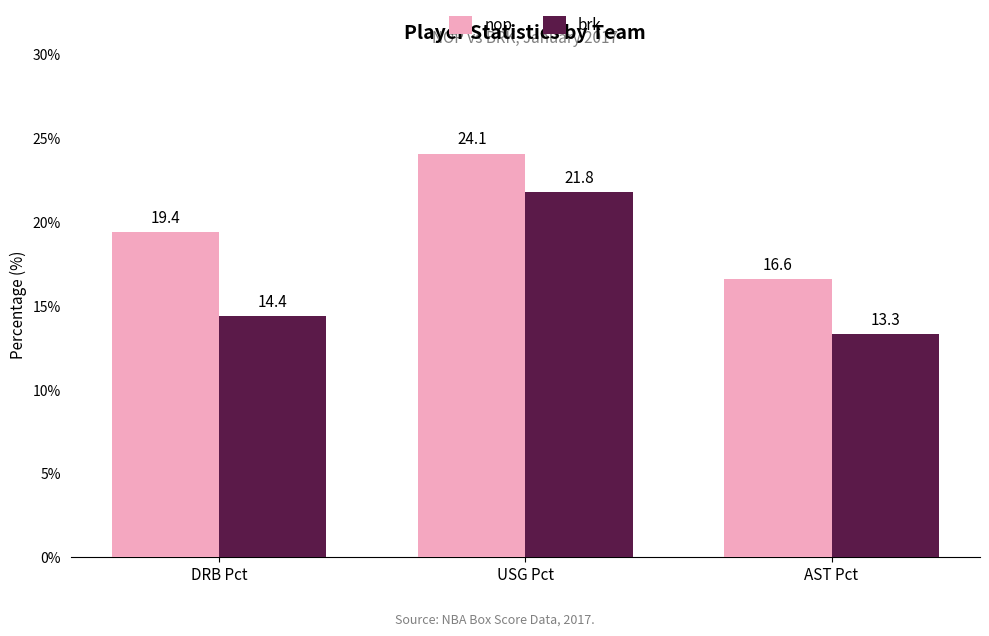

Reading left to right, transcribe all the data shown in this chart.

nop: DRB Pct=19.4	USG Pct=24.1	AST Pct=16.6
brk: DRB Pct=14.4	USG Pct=21.8	AST Pct=13.3